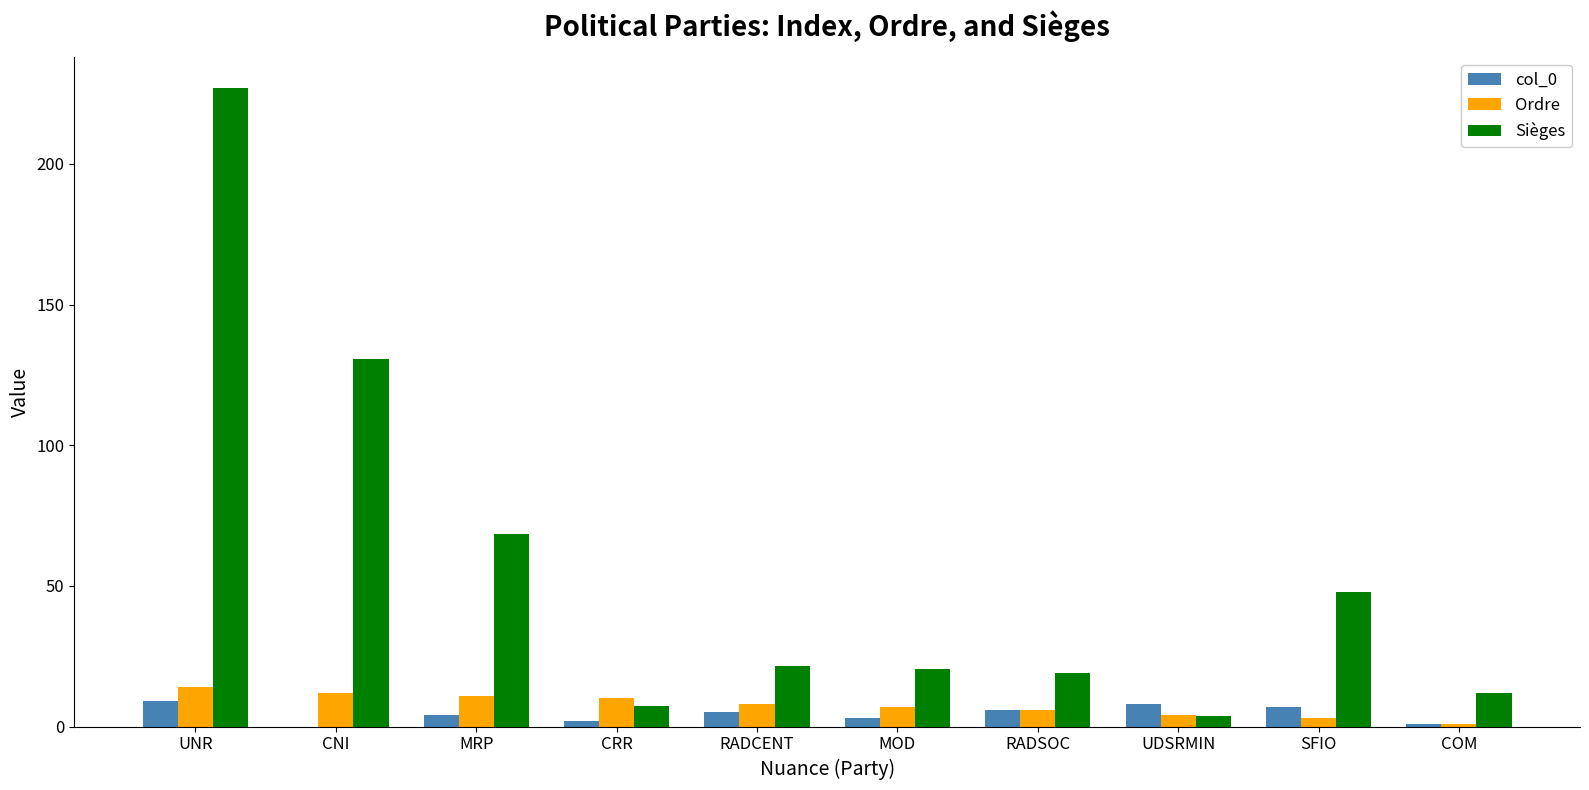

What is the maximum value for Sièges?

226.8